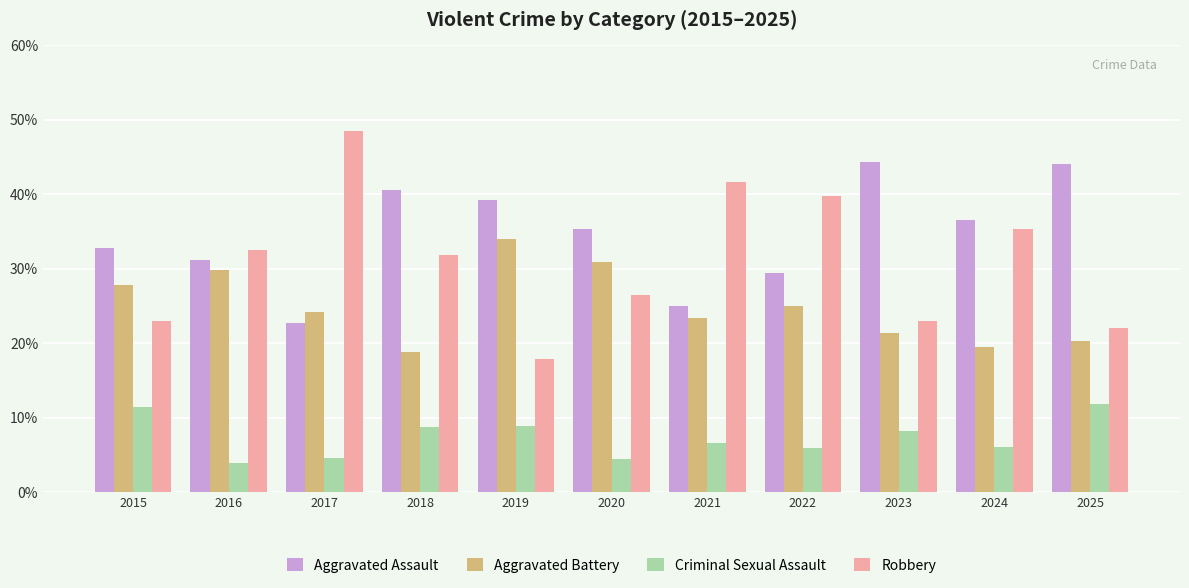

What is the difference between the second highest and minimum values in the Criminal Sexual Assault series?

7.6